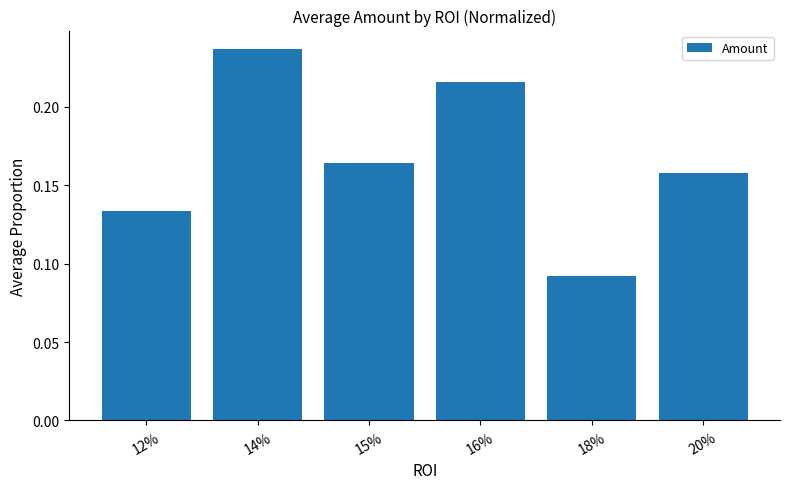

Which label corresponds to the largest value in the chart?

14%